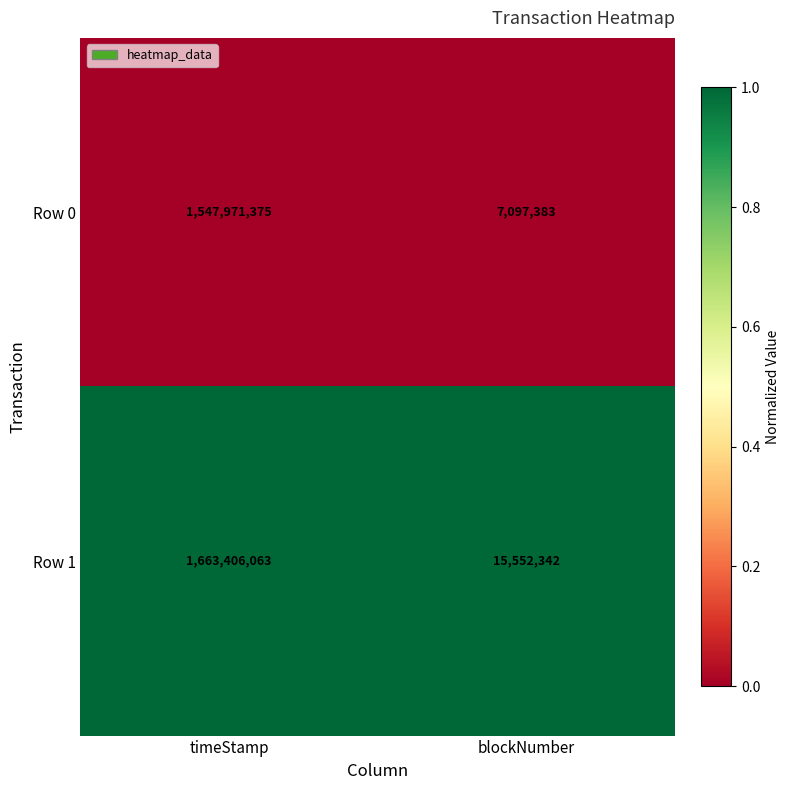

At which category is the sum across all series the highest?

timeStamp